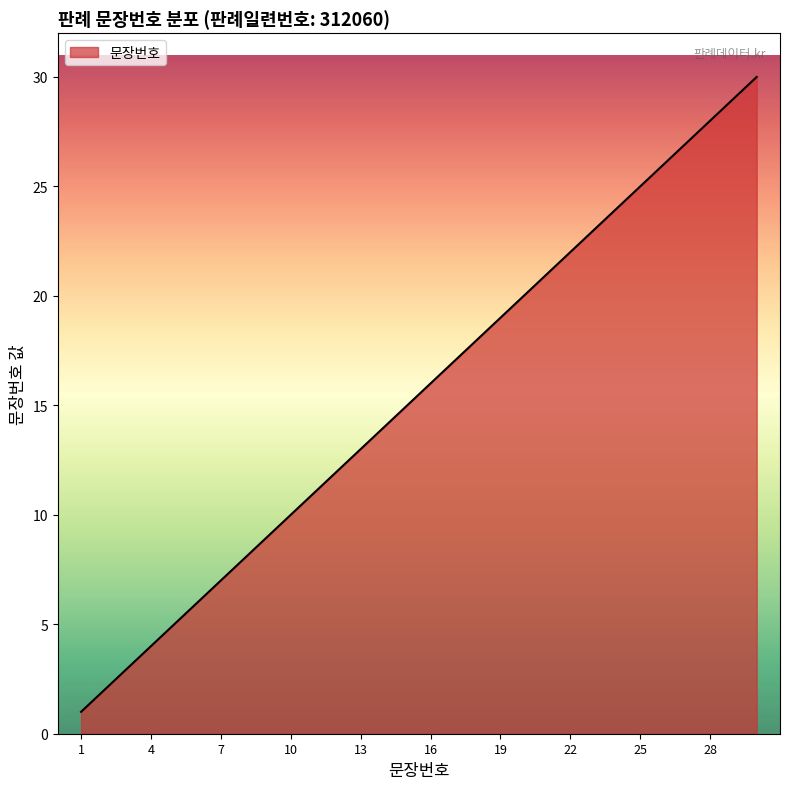

What is the greatest value displayed?

30